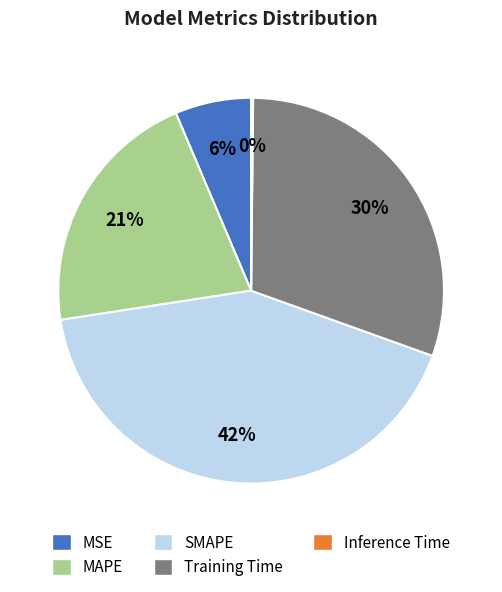

To the nearest percent, what is the difference between the largest and smallest slice percentages?

42%